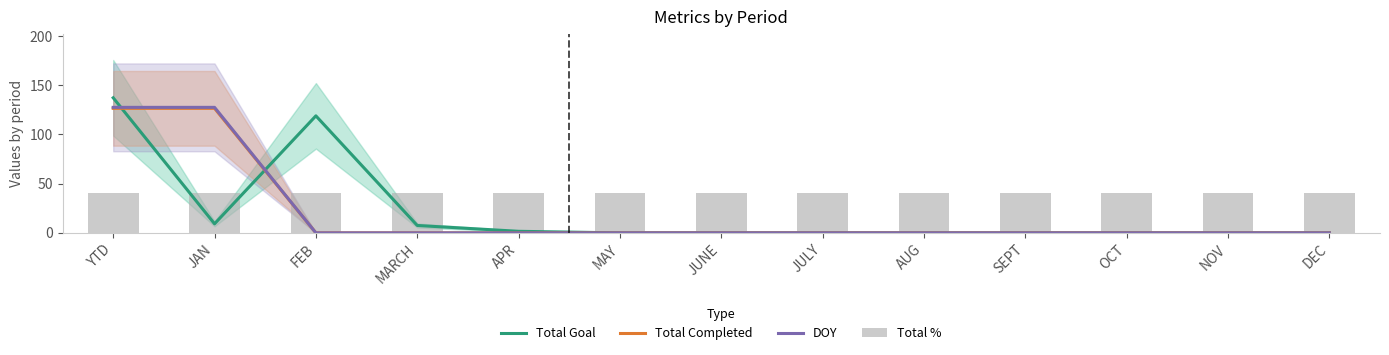

What is the average value of the Total Completed series?

19.5